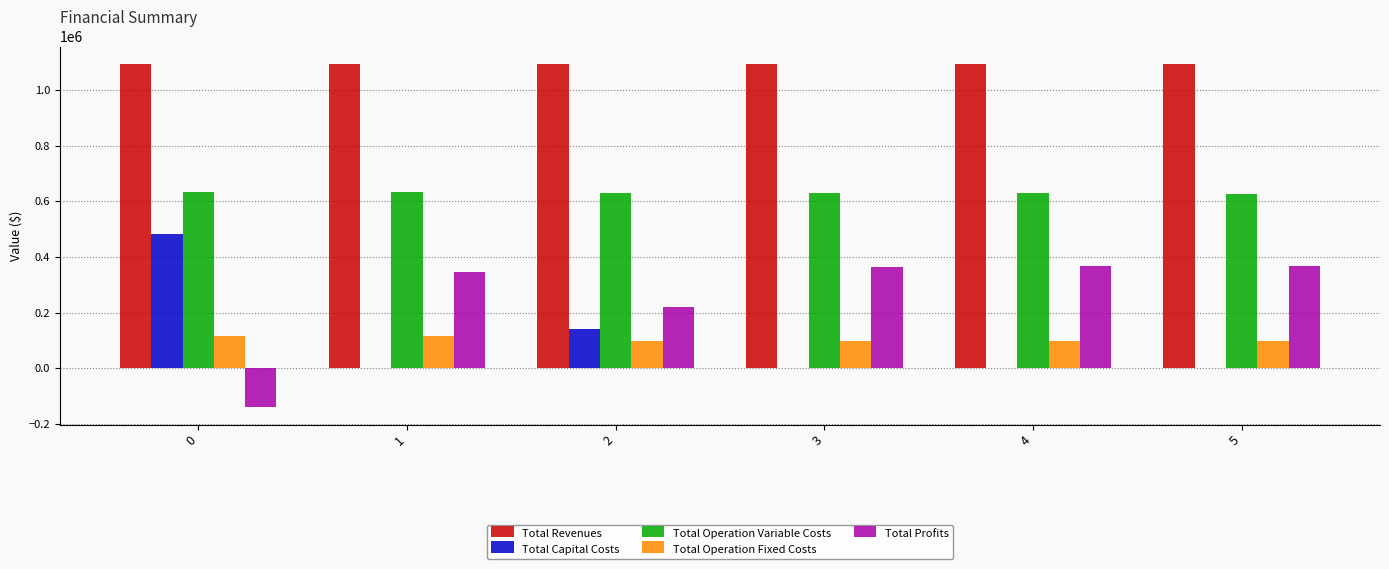

Which series has the largest total across all categories?

Total Revenues